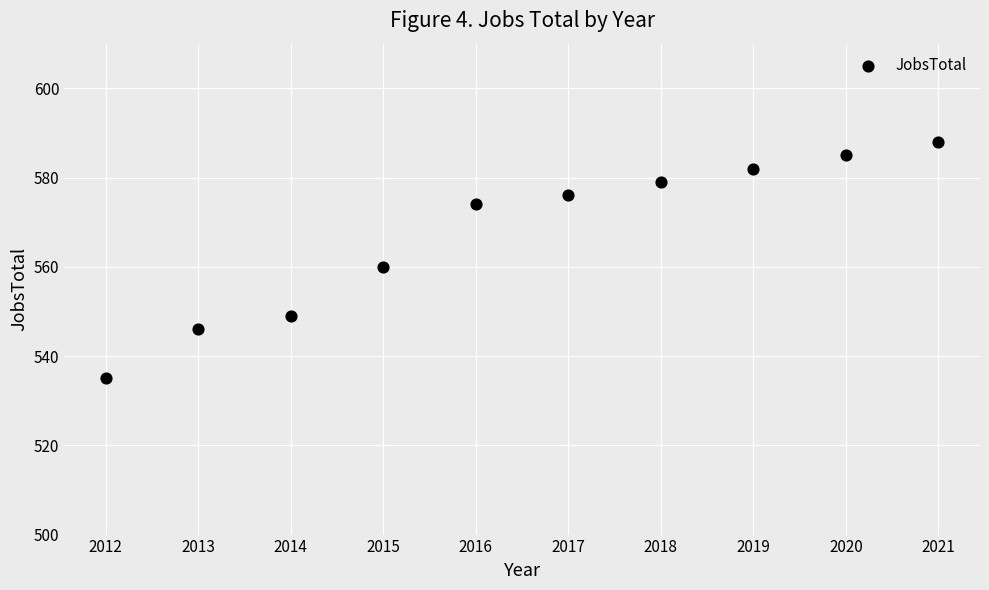

What is the average Y value?

567